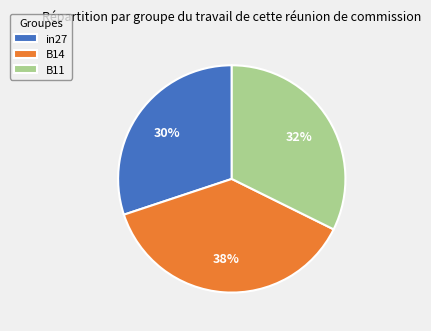

Which slice is the smallest?

in27